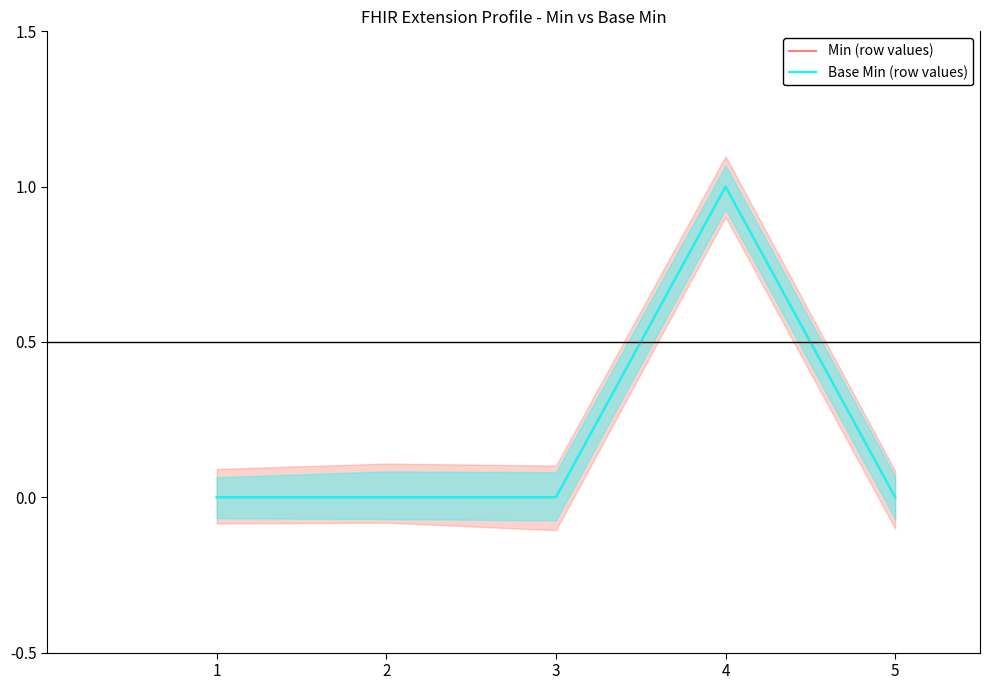

List the labels in order of Base Min (row values) value, largest first.

4, 1, 2, 3, 5